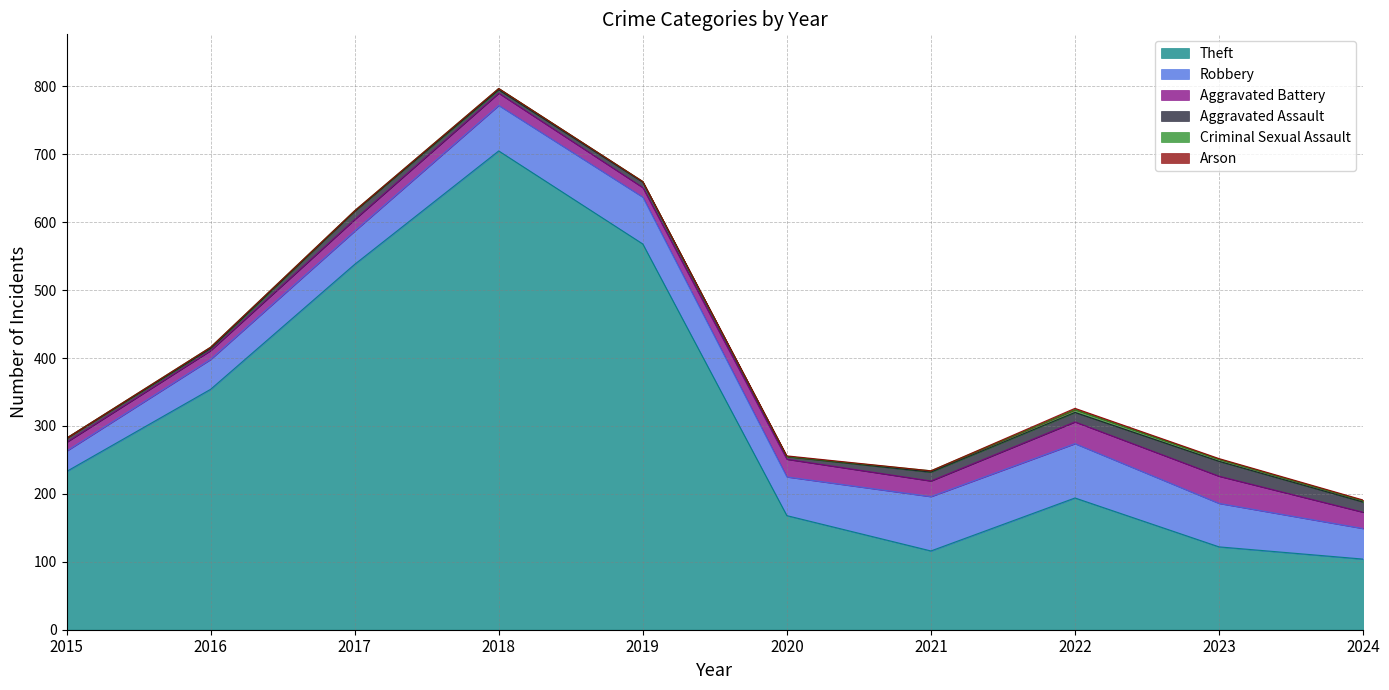

At which label does Robbery reach its minimum?

2015